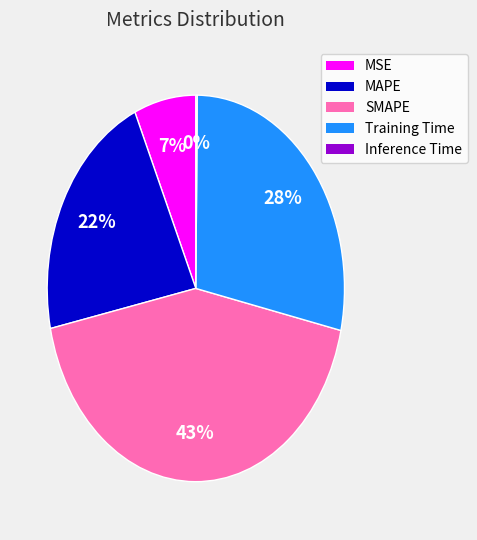

What percentage is the MAPE slice, to the nearest percent?

22%